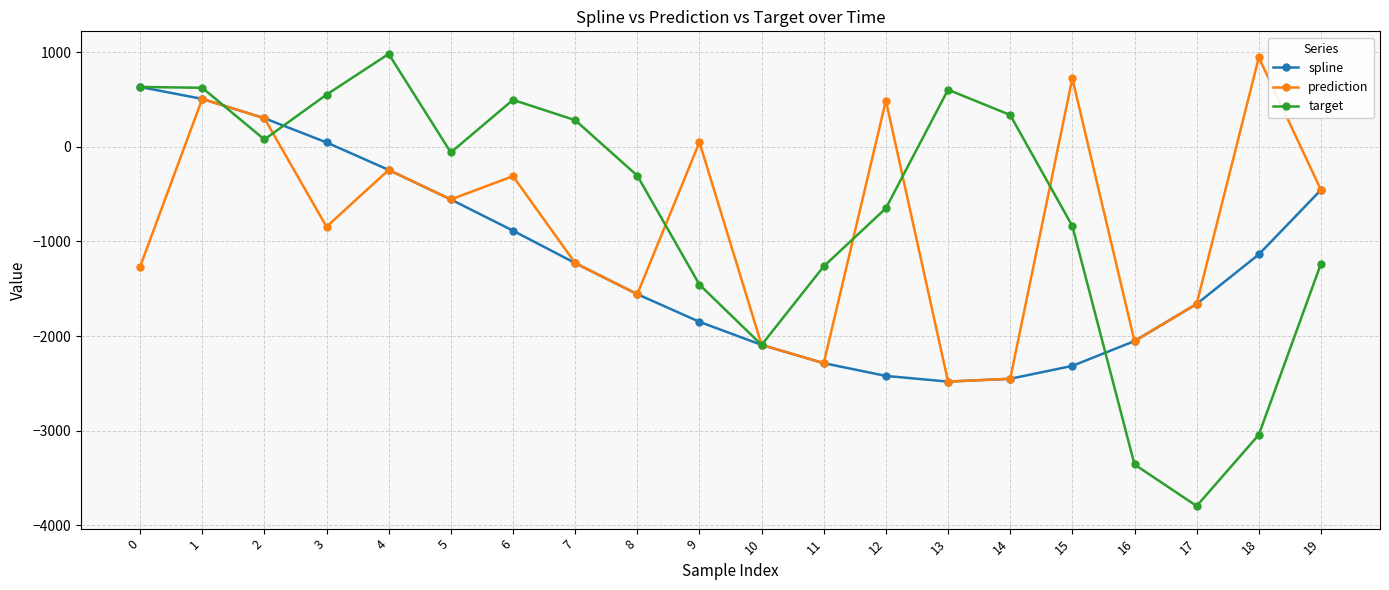

What is the sum of all spline values?

-24177.5